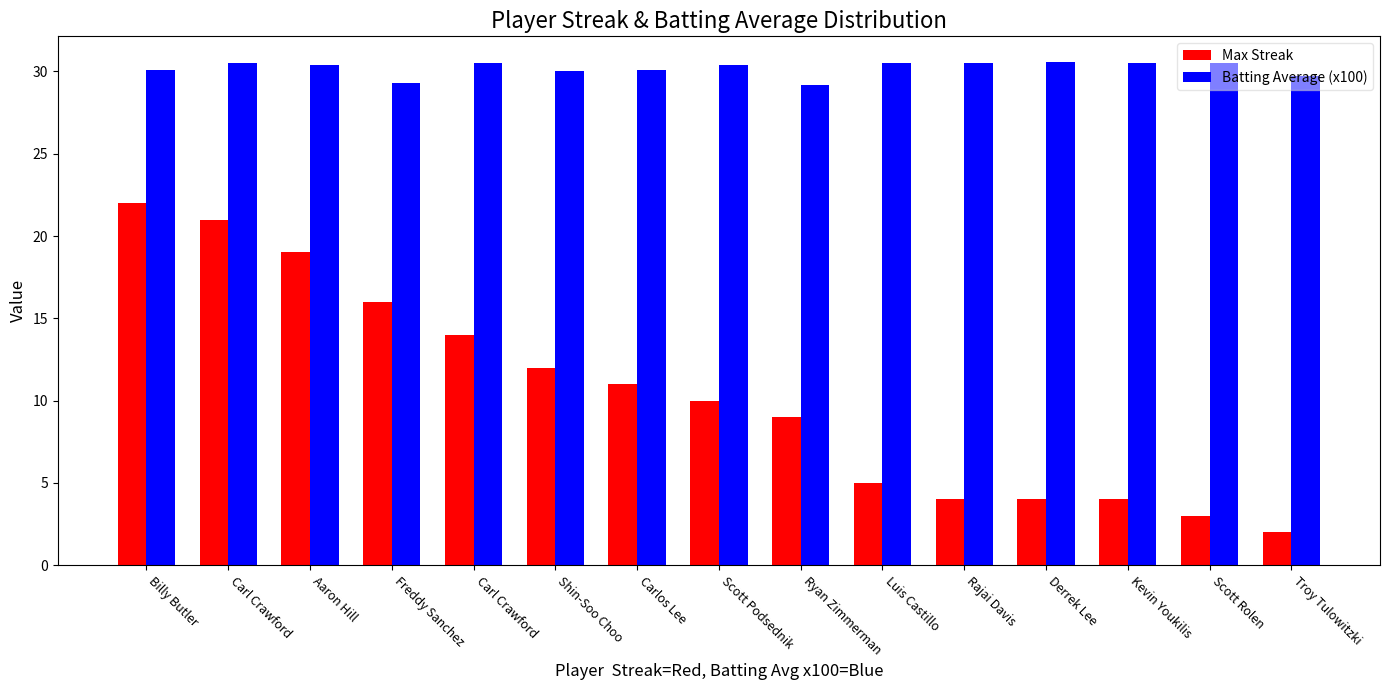

What is the total value across all series at Luis Castillo?

35.5